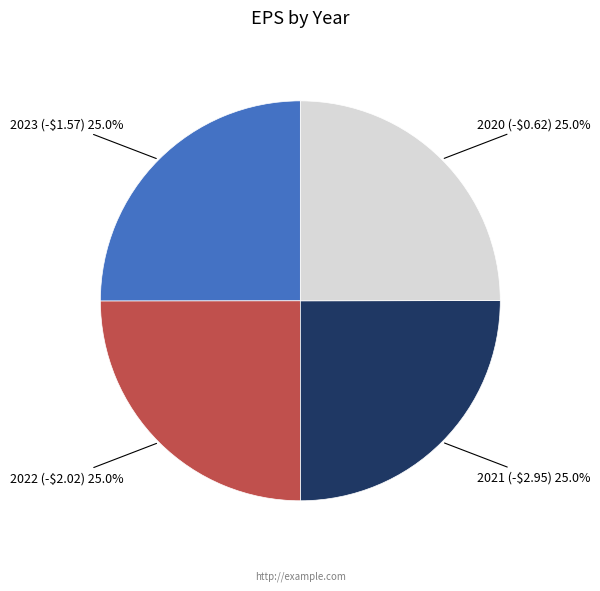

Does any single category account for the majority?

No